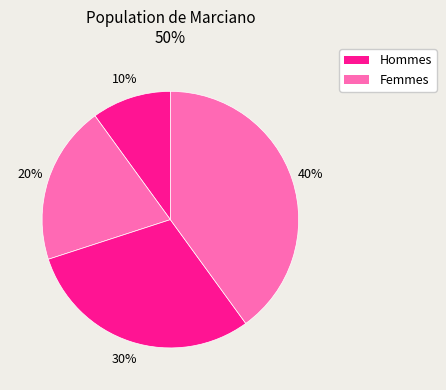

How many slices are in this pie chart?

4